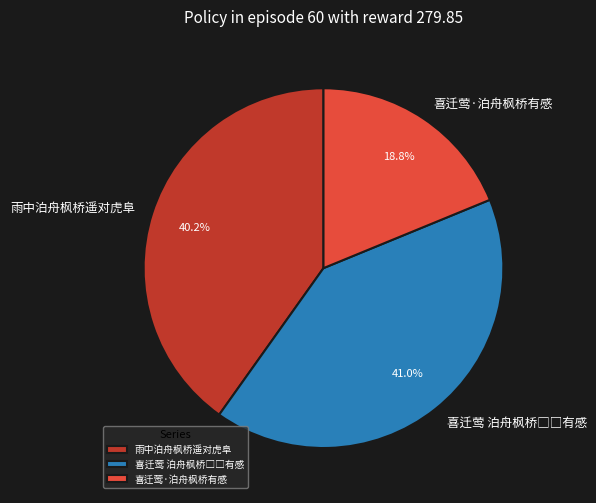

The 雨中泊舟枫桥遥对虎阜 slice represents 33% of the pie. True or false?

False